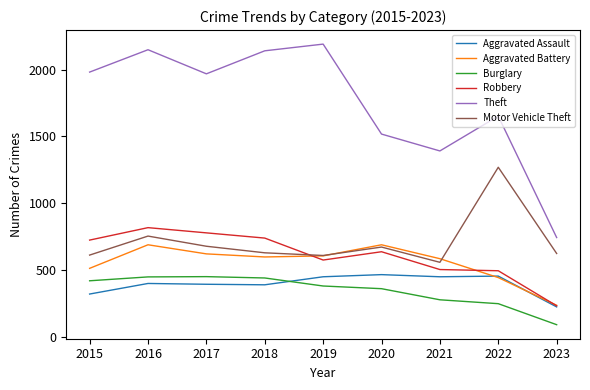

The Motor Vehicle Theft series shows 866 at 2015. True or false?

False